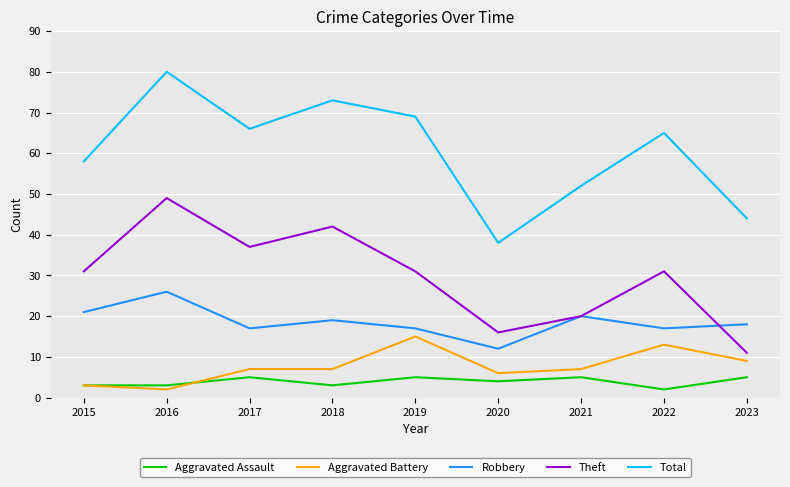

At 2017, list the series in order from smallest to largest.

Aggravated Assault, Aggravated Battery, Robbery, Theft, Total